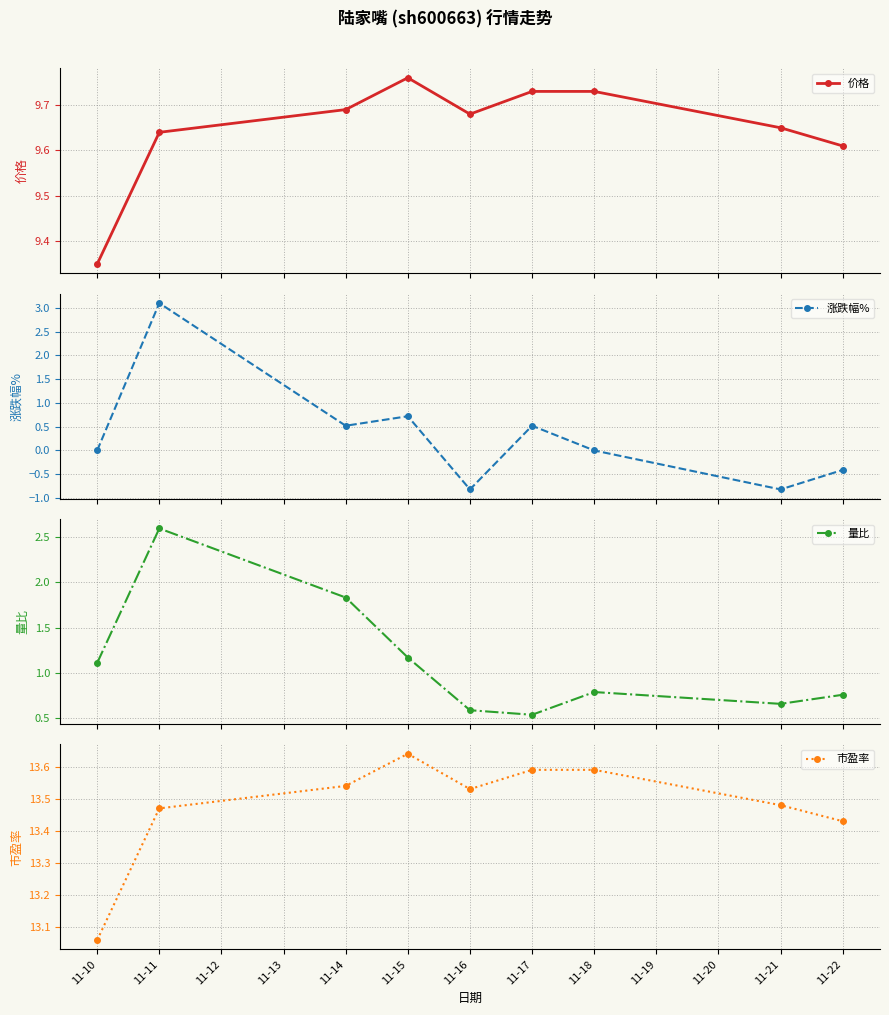

How many 价格 values are between 9 and 10?

9